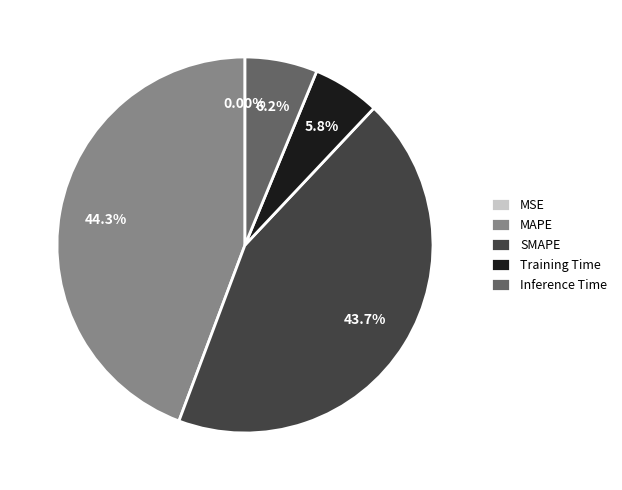

Which slice is the largest?

MAPE